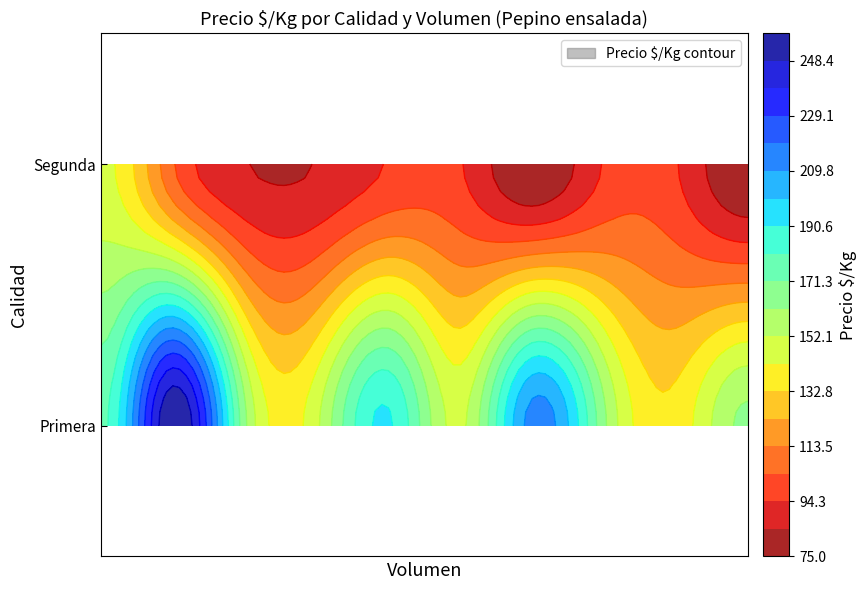

How many Segunda values are between 85 and 95?

6